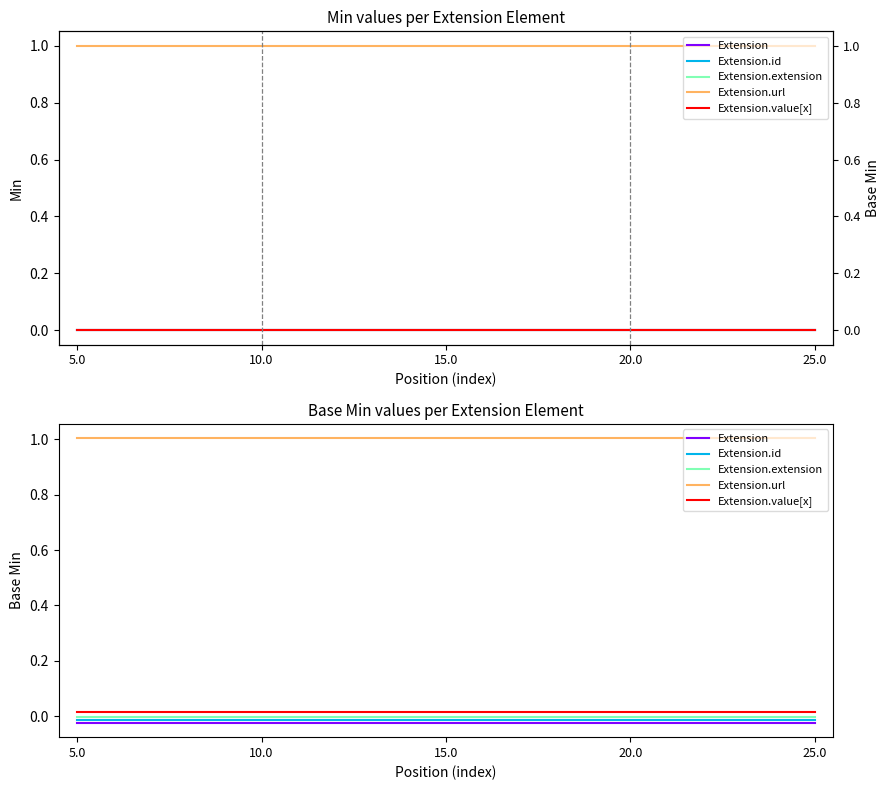

Rank the series at 10.0 from highest to lowest value.

Extension.url, Extension.value[x], Extension.extension, Extension.id, Extension